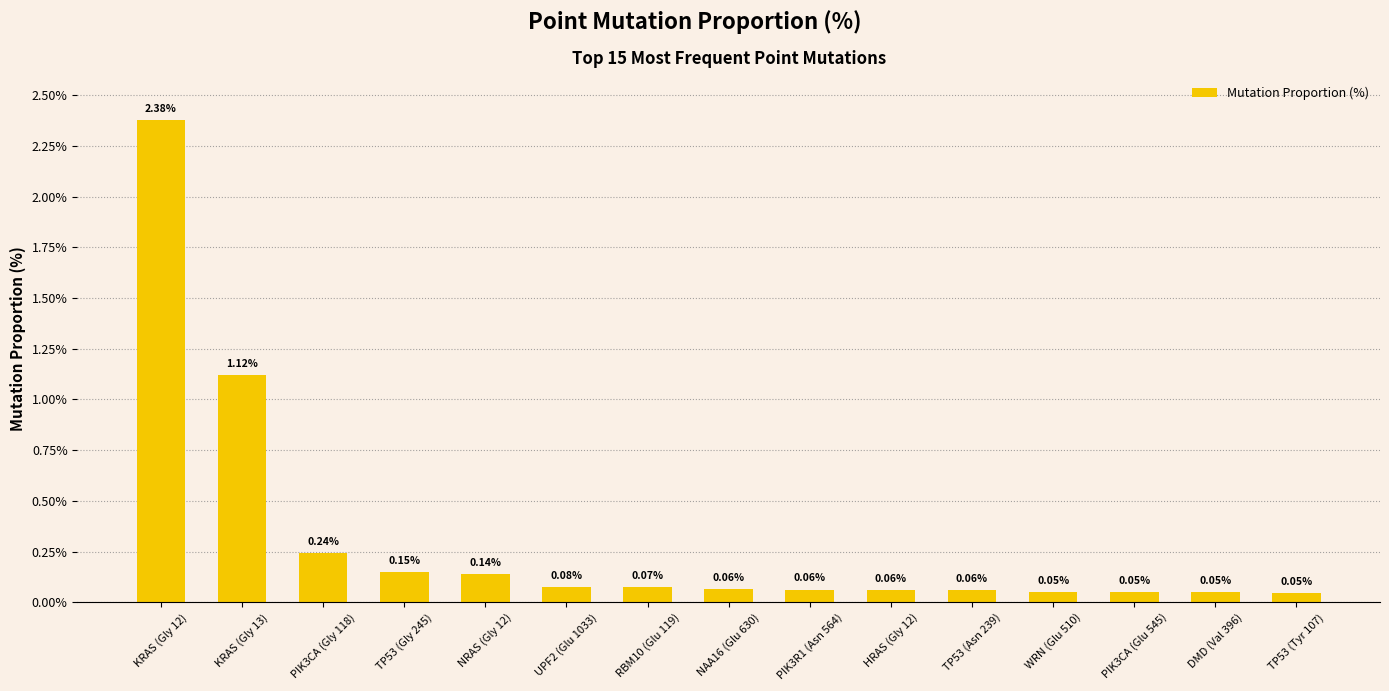

What is the difference between the maximum and minimum values?

2.3